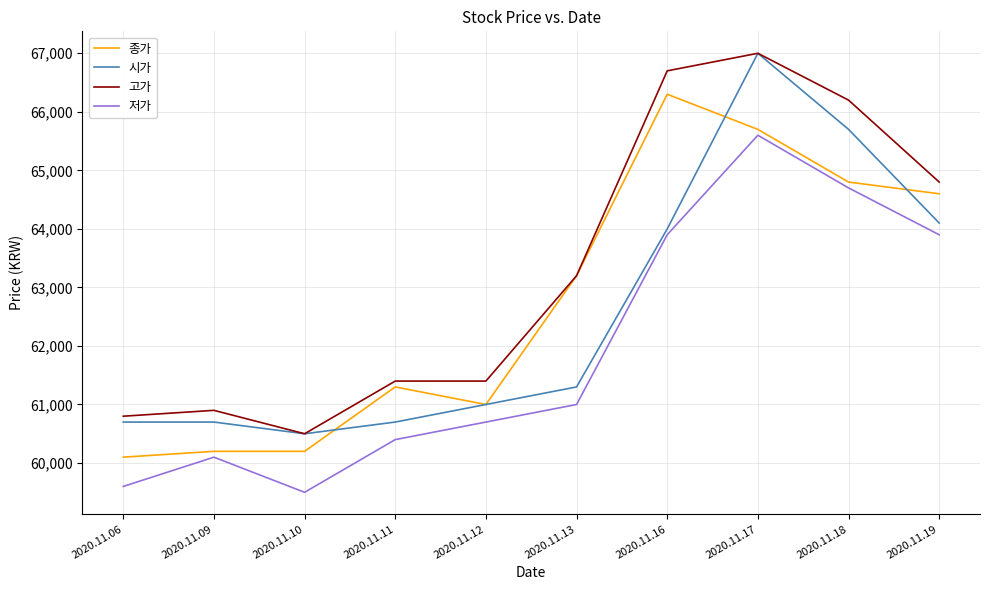

What is the difference between the 시가 values at 2020.11.16 and 2020.11.12?

3000